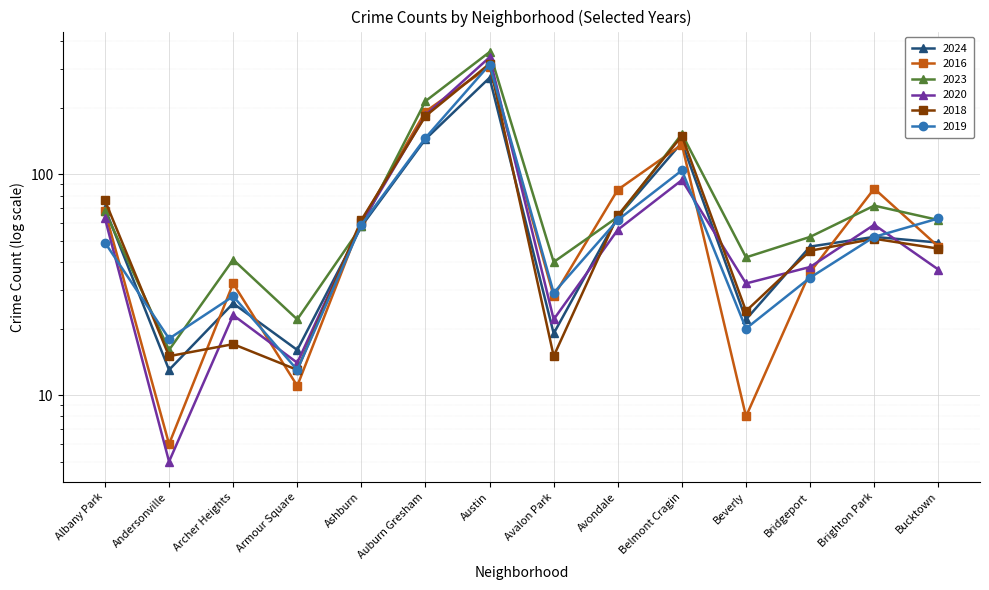

Where is 2024 nearest to the value 143?

Auburn Gresham